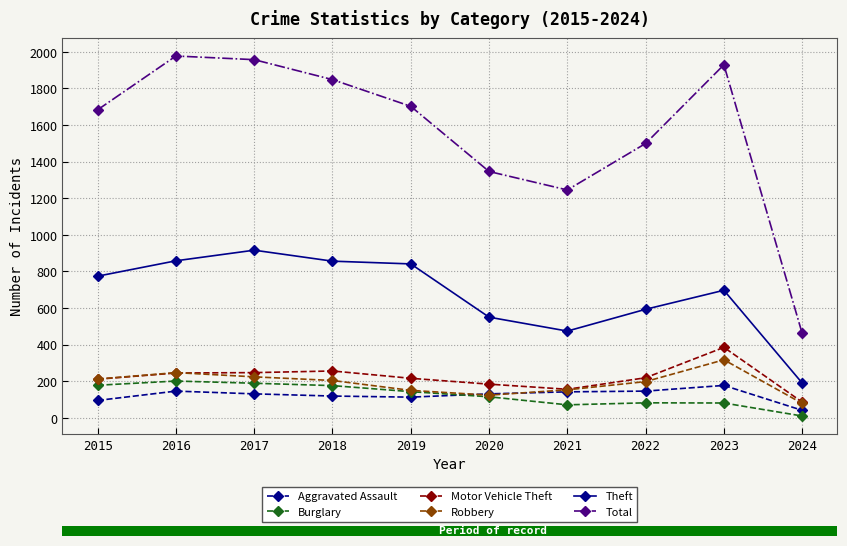

Reading left to right, list all the values displayed in this chart.

Aggravated Assault: 95	146	131	119	113	131	142	146	177	41
Burglary: 178	201	189	176	143	115	71	82	81	10
Motor Vehicle Theft: 211	245	247	256	216	184	156	219	385	86
Robbery: 212	247	224	204	150	124	153	198	317	79
Theft: 774	858	916	856	841	550	474	593	697	190
Total: 1683	1977	1957	1848	1702	1346	1245	1499	1929	461